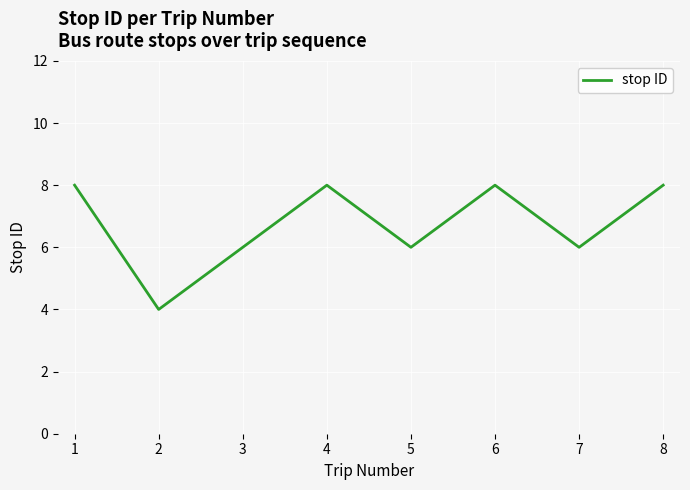

What is the change in value from 2 to 4?

+4